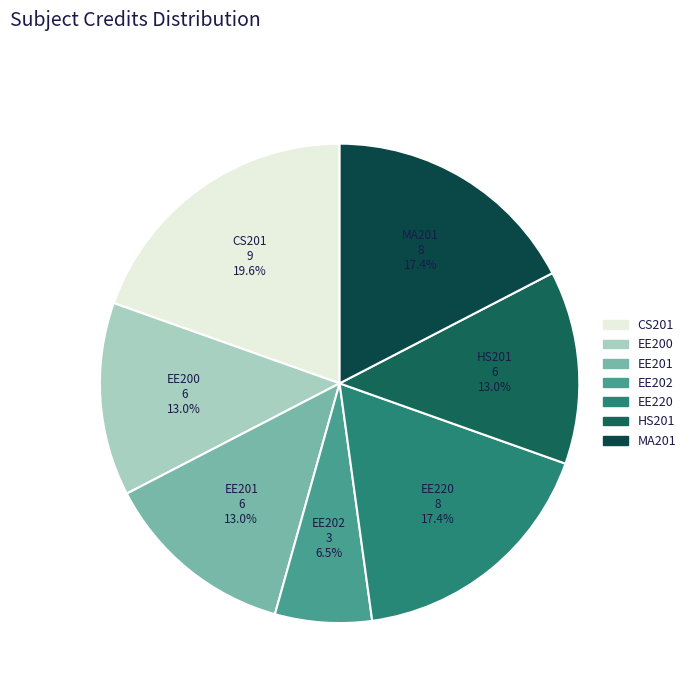

To the nearest percent, what is the difference between the largest and smallest slice percentages?

13%